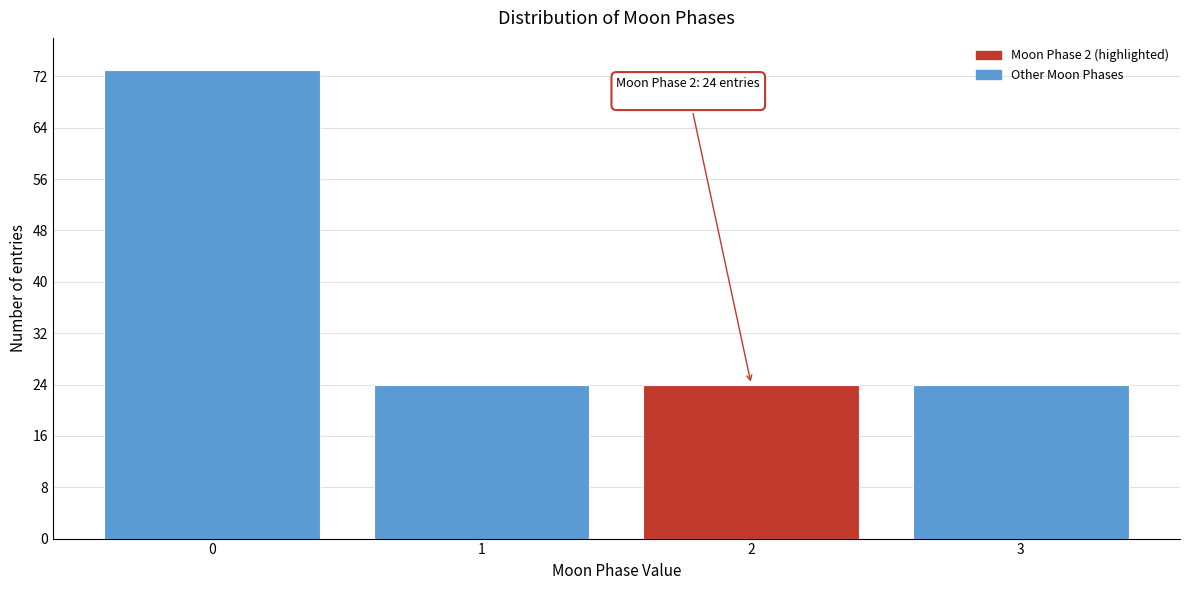

Reading right to left, list all the values displayed in this chart.

24	24	24	73